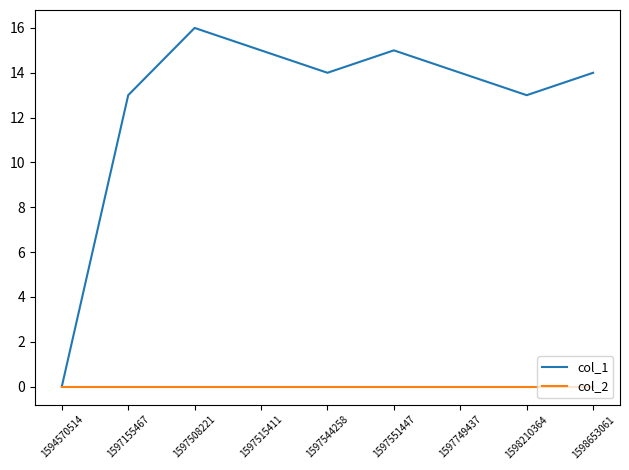

Which series has the largest range (max minus min)?

col_1